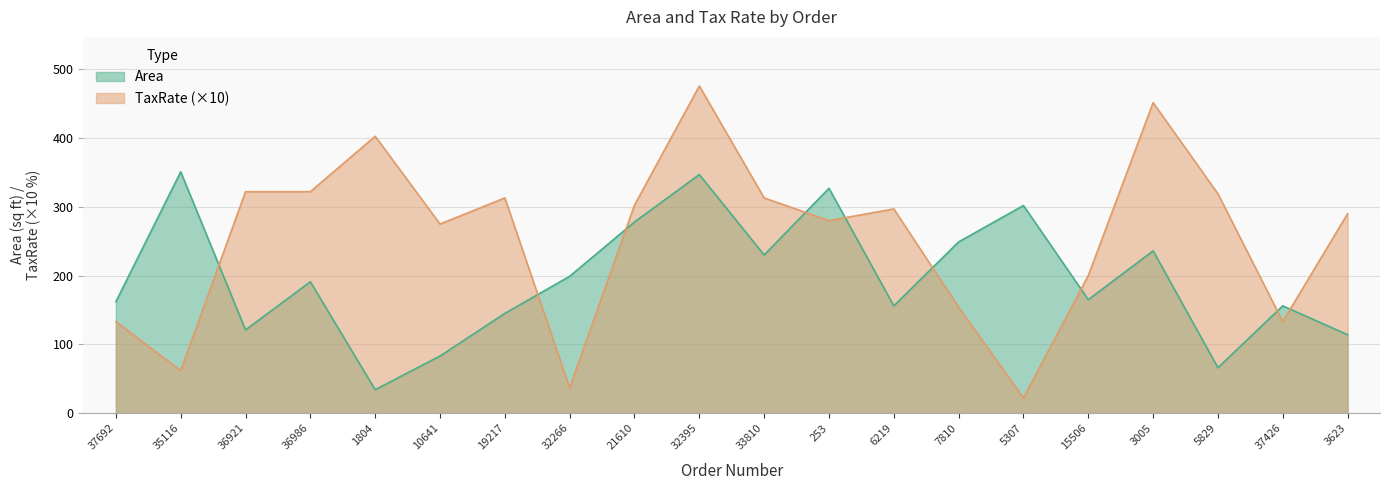

What is the average value of the TaxRate series?

255.2